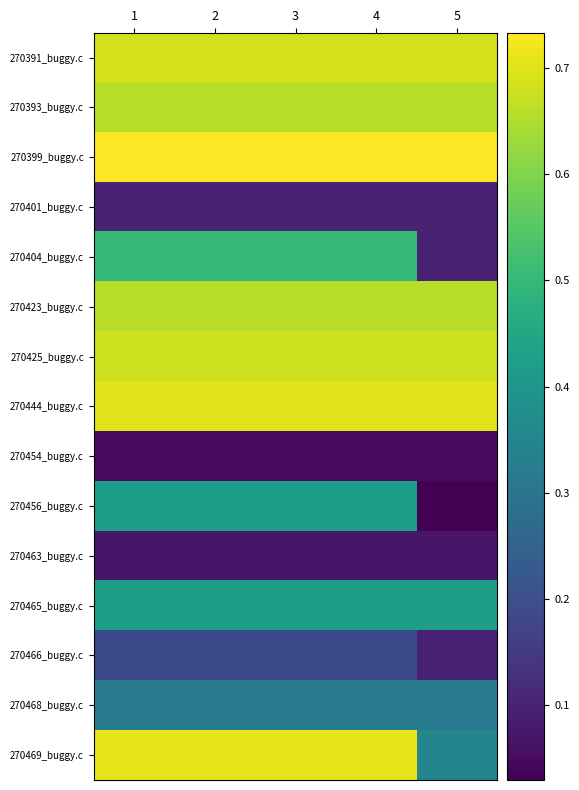

Reading left to right, what are all the values shown in this chart?

270391_buggy.c: 1=0.7	2=0.7	3=0.7	4=0.7	5=0.7
270393_buggy.c: 1=0.7	2=0.7	3=0.7	4=0.7	5=0.7
270399_buggy.c: 1=0.7	2=0.7	3=0.7	4=0.7	5=0.7
270401_buggy.c: 1=0.1	2=0.1	3=0.1	4=0.1	5=0.1
270404_buggy.c: 1=0.5	2=0.5	3=0.5	4=0.5	5=0.1
270423_buggy.c: 1=0.7	2=0.7	3=0.7	4=0.7	5=0.7
270425_buggy.c: 1=0.7	2=0.7	3=0.7	4=0.7	5=0.7
270444_buggy.c: 1=0.7	2=0.7	3=0.7	4=0.7	5=0.7
270454_buggy.c: 1=0.0	2=0.0	3=0.0	4=0.0	5=0.0
270456_buggy.c: 1=0.4	2=0.4	3=0.4	4=0.4	5=0.0
270463_buggy.c: 1=0.1	2=0.1	3=0.1	4=0.1	5=0.1
270465_buggy.c: 1=0.4	2=0.4	3=0.4	4=0.4	5=0.4
270466_buggy.c: 1=0.2	2=0.2	3=0.2	4=0.2	5=0.1
270468_buggy.c: 1=0.3	2=0.3	3=0.3	4=0.3	5=0.3
270469_buggy.c: 1=0.7	2=0.7	3=0.7	4=0.7	5=0.4